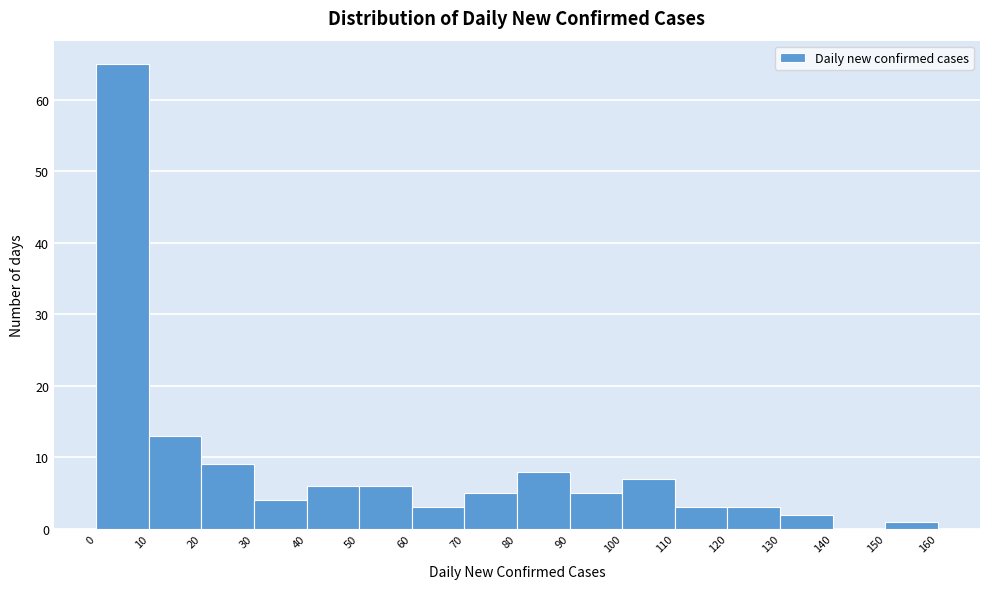

What is the height of the bar covering 0 to 10 on the x-axis? The values are not printed on the chart, so give them approximately, as read against the axis.

65